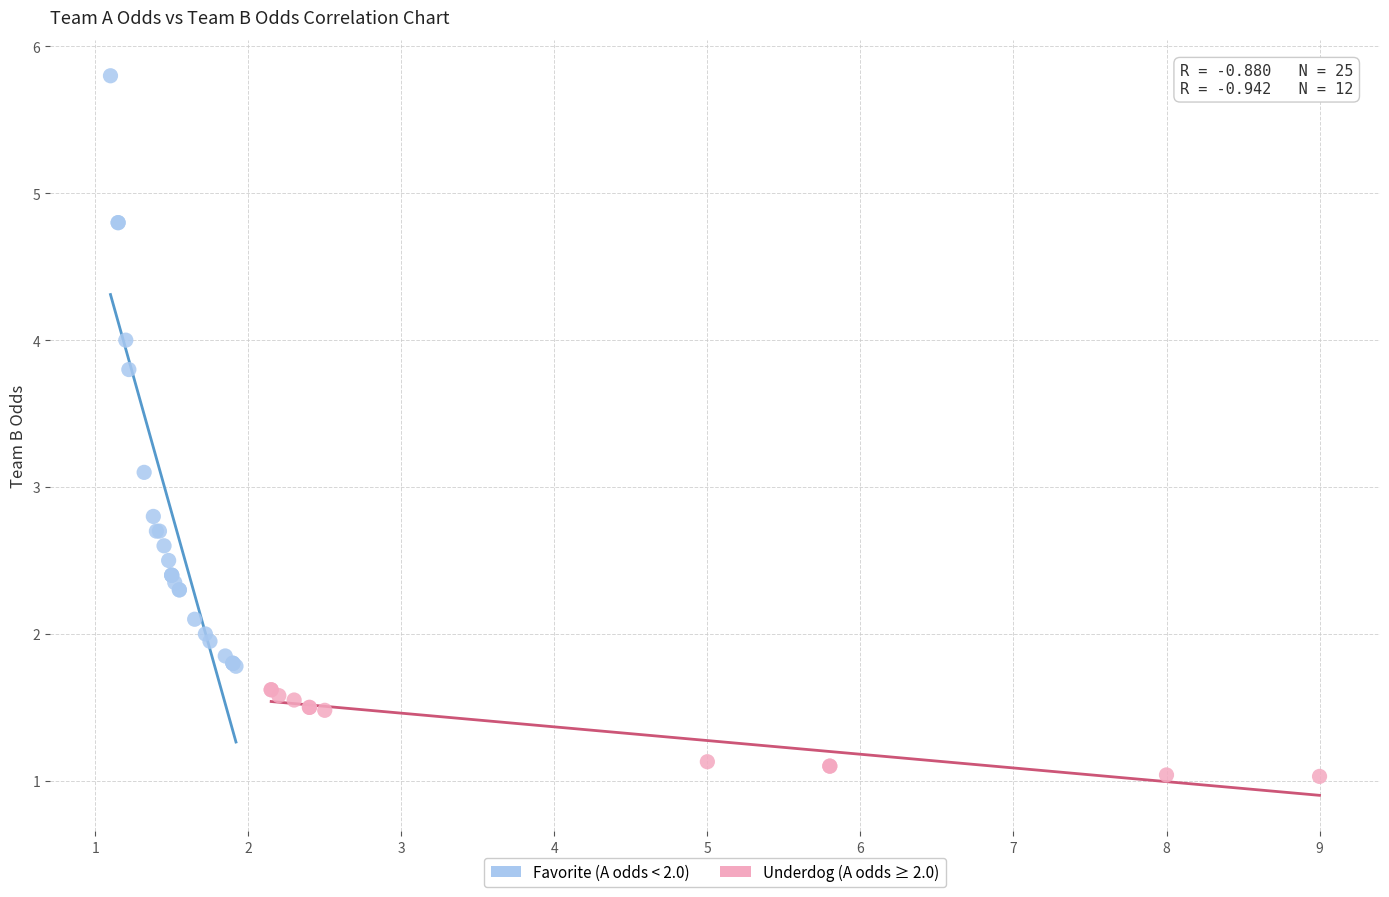

Which series contains the highest Y value?

Favorite (A odds < 2.0)